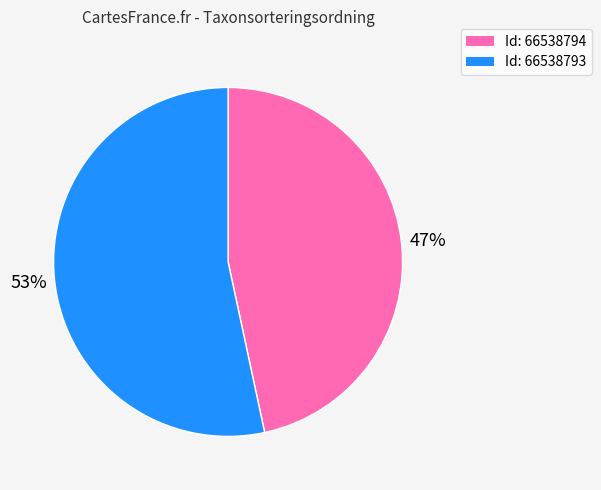

To the nearest percent, what is the average slice percentage?

50%